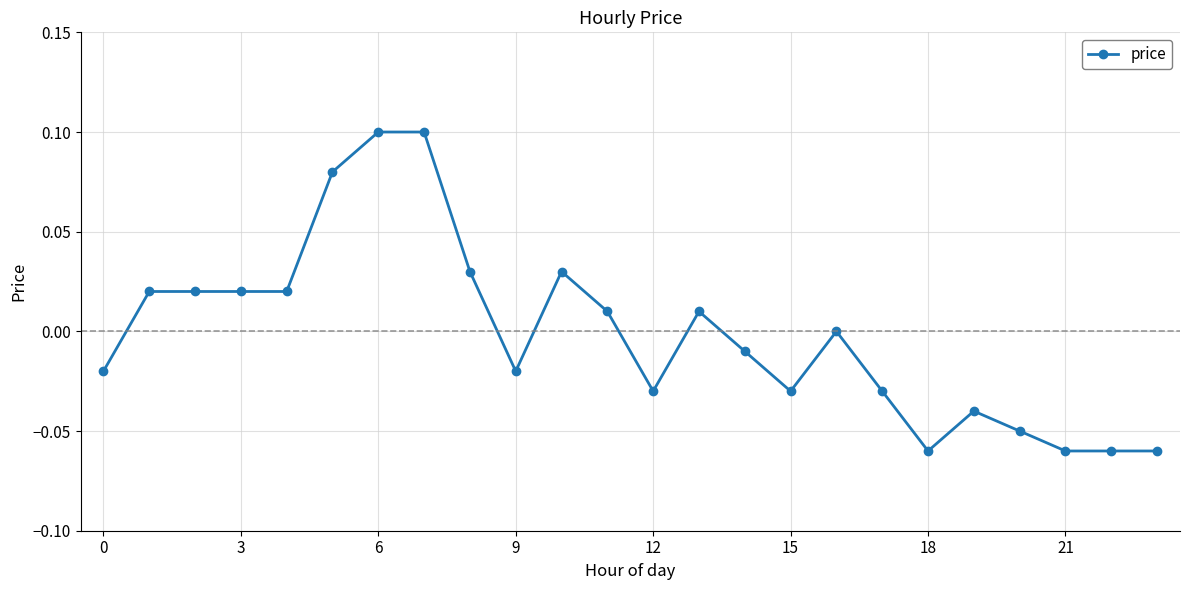

How many series are shown in this chart?

1